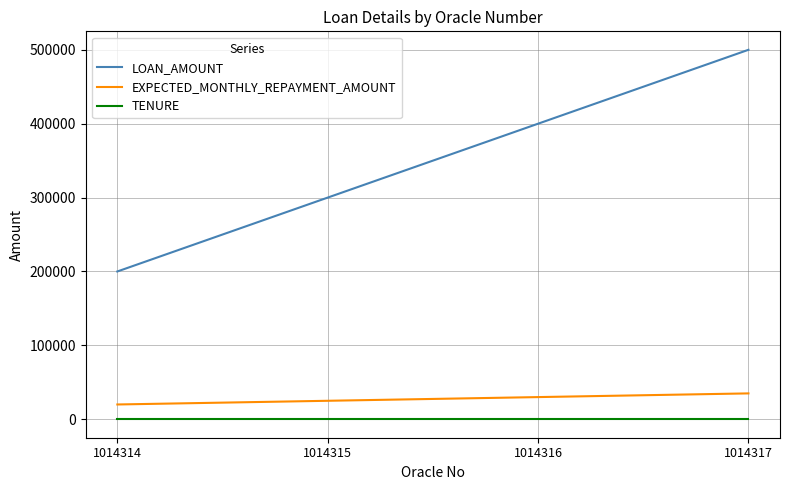

Reading right to left, transcribe all the data shown in this chart.

LOAN_AMOUNT: 500000	400000	300000	200000
EXPECTED_MONTHLY_REPAYMENT_AMOUNT: 35000	30000	25000	20000
TENURE: 9	9	9	9